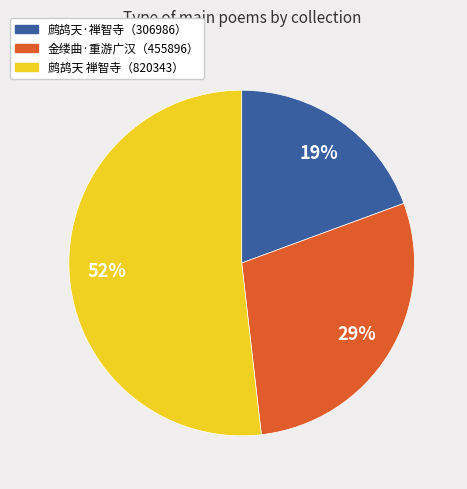

How many slices are in this pie chart?

3